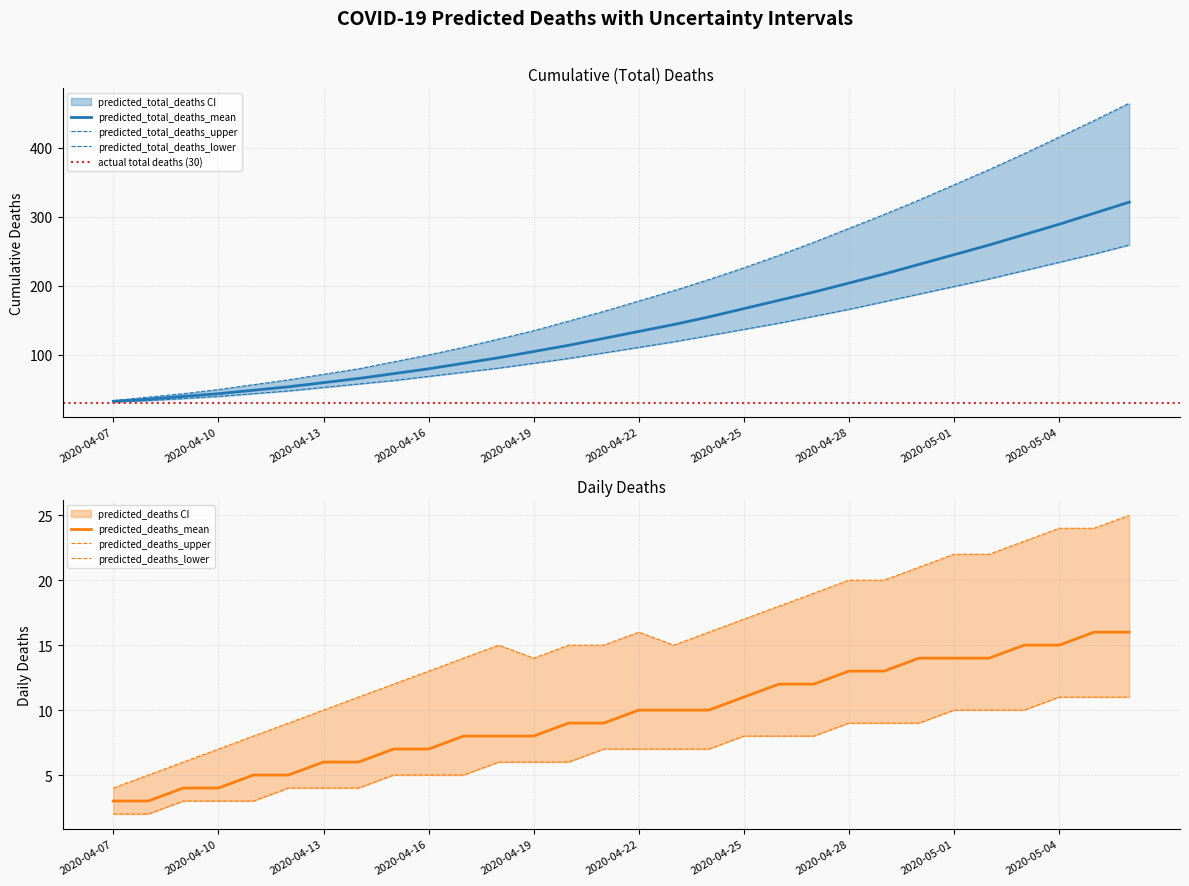

Which category has the highest value across all series?

2020-05-06